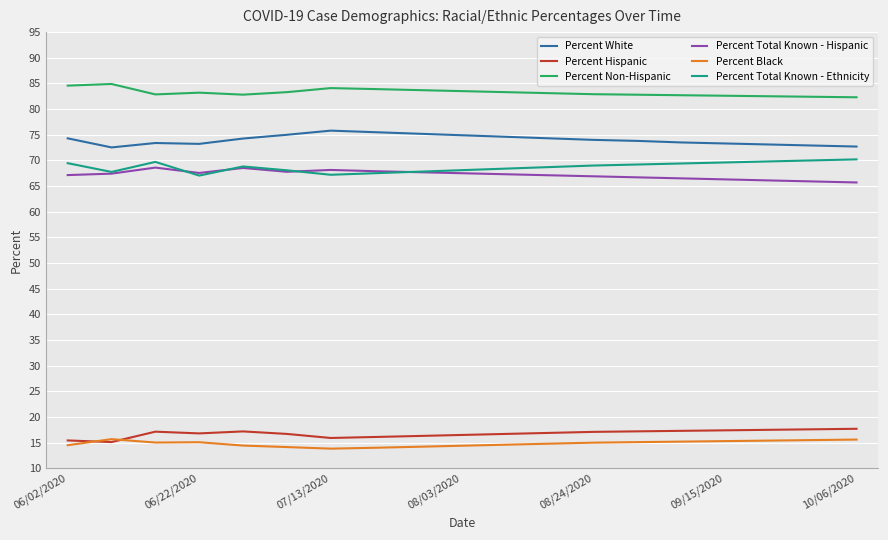

What is the lowest value of the Percent Hispanic series?

15.1